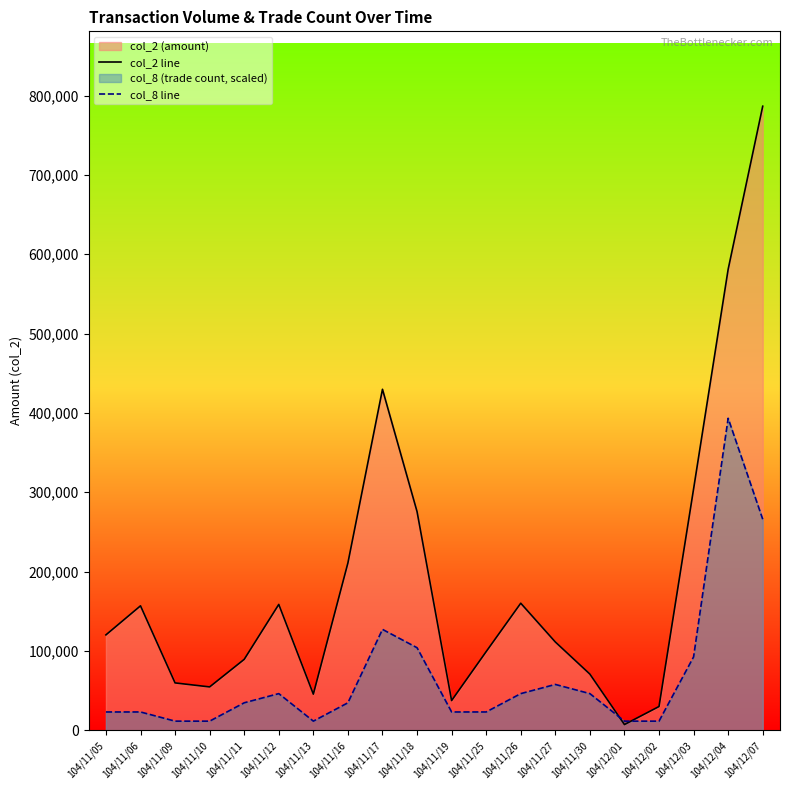

How many interior local peaks does the col_2 line series have?

4